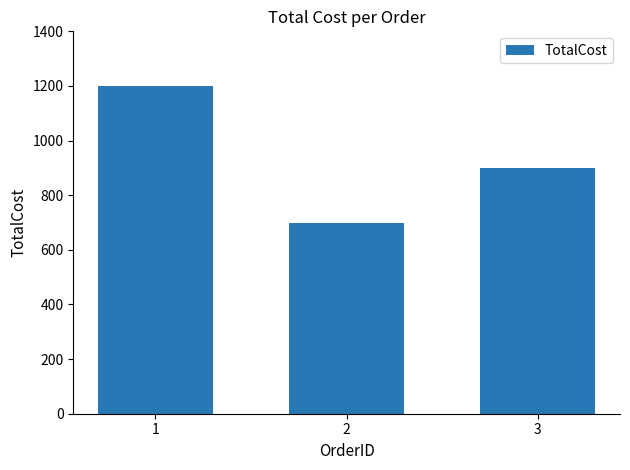

What is the value of the 1st bar from the left?

1200